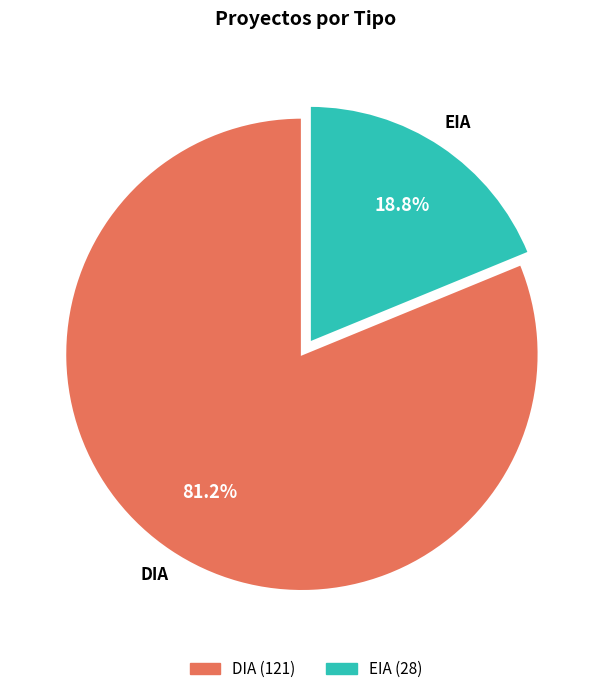

What percentage is the DIA slice, to the nearest percent?

81%